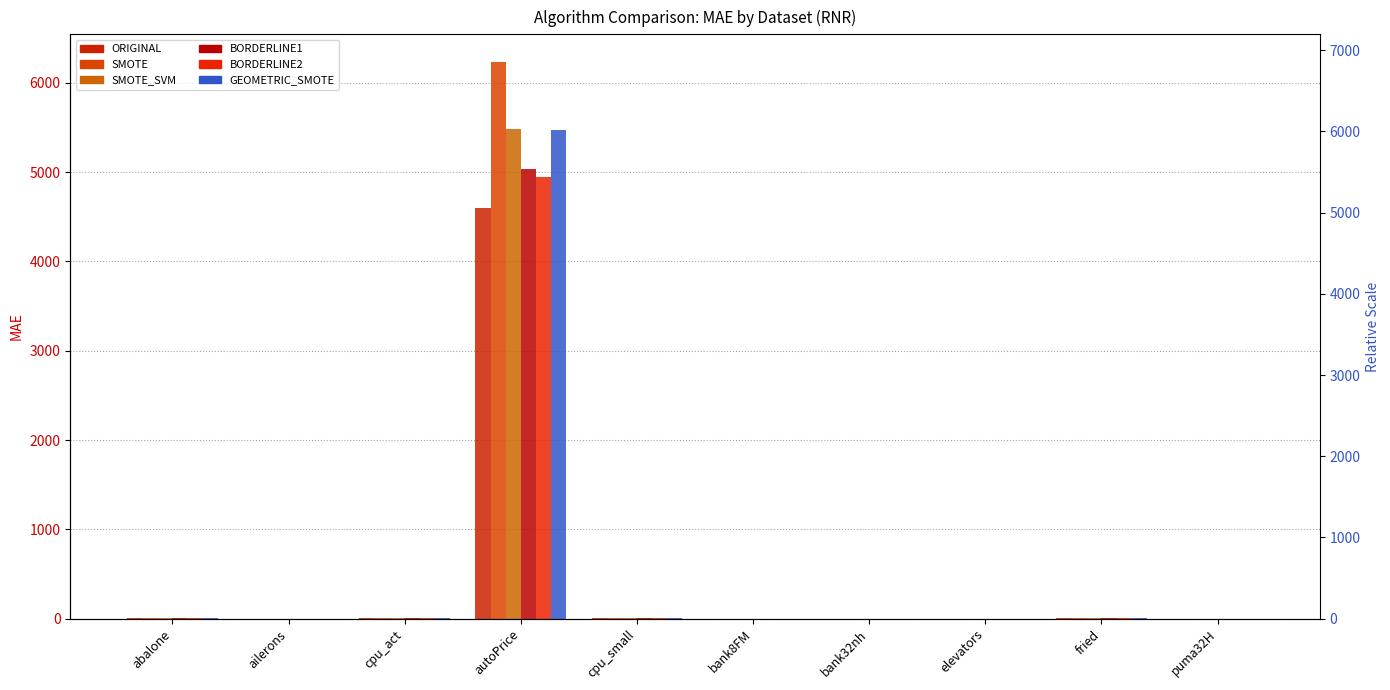

Which label corresponds to the largest value in the chart?

autoPrice